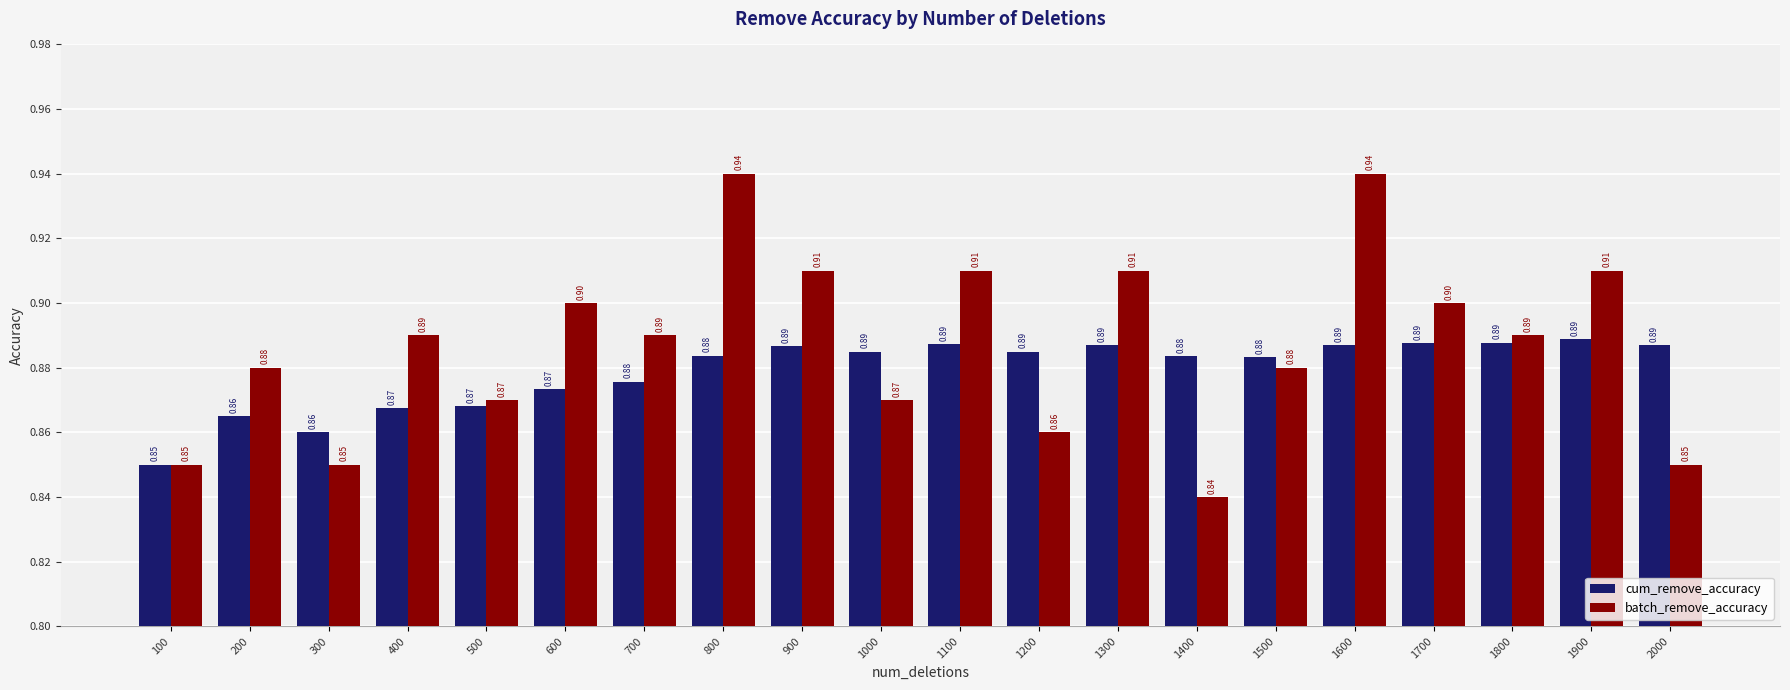

What is the highest value of the batch_remove_accuracy series?

0.9